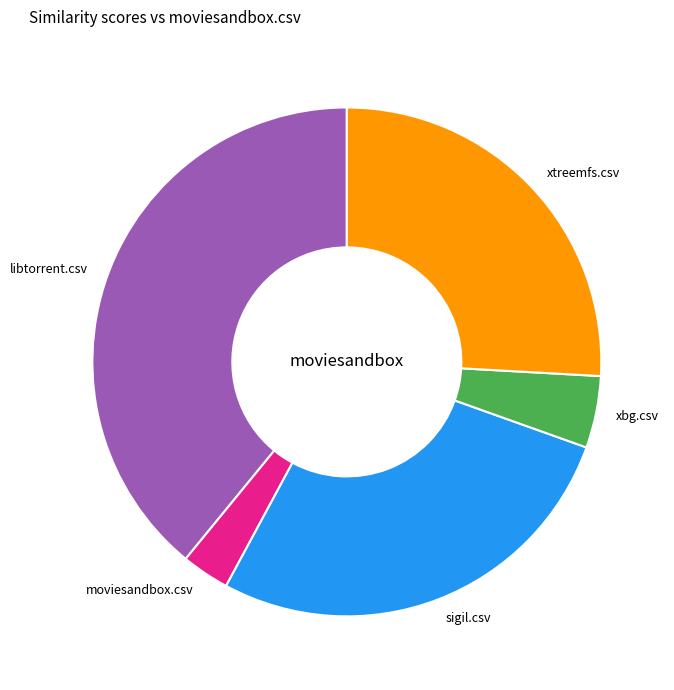

Rank the categories by value from highest to lowest.

libtorrent.csv, sigil.csv, xtreemfs.csv, xbg.csv, moviesandbox.csv